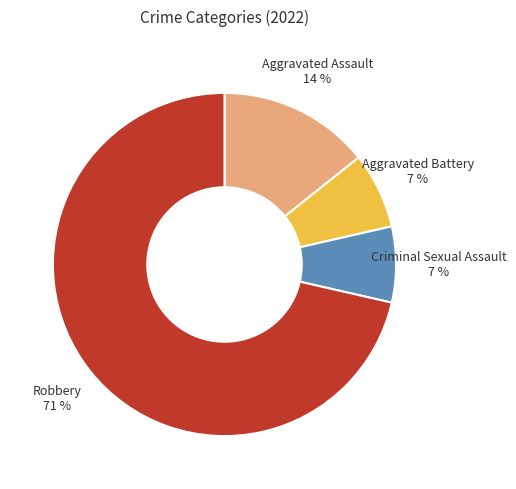

To the nearest percent, what is the average slice percentage?

25%